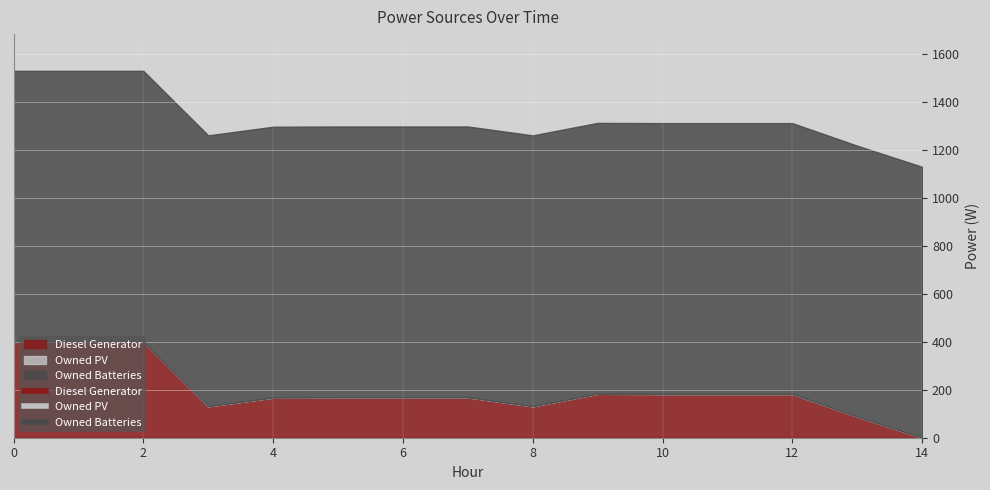

At how many categories does at least one series exceed 167?

15